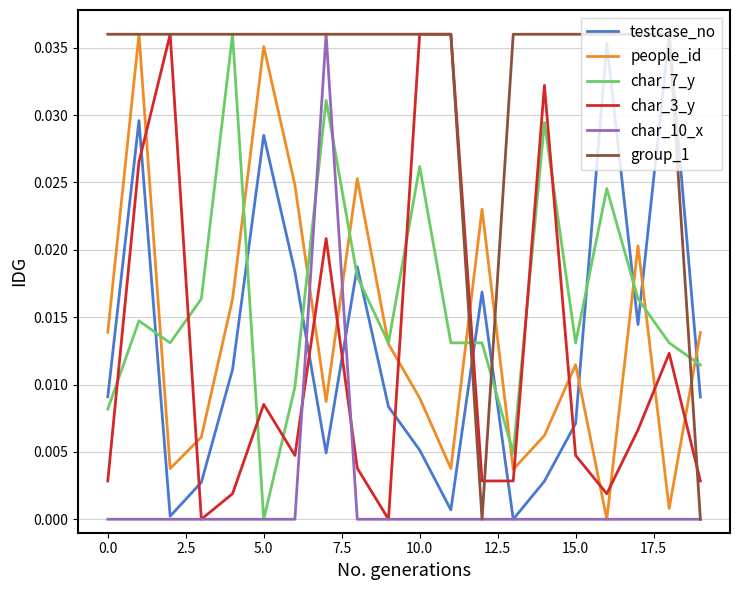

True or false: people_id and char_3_y intersect in this chart.

True